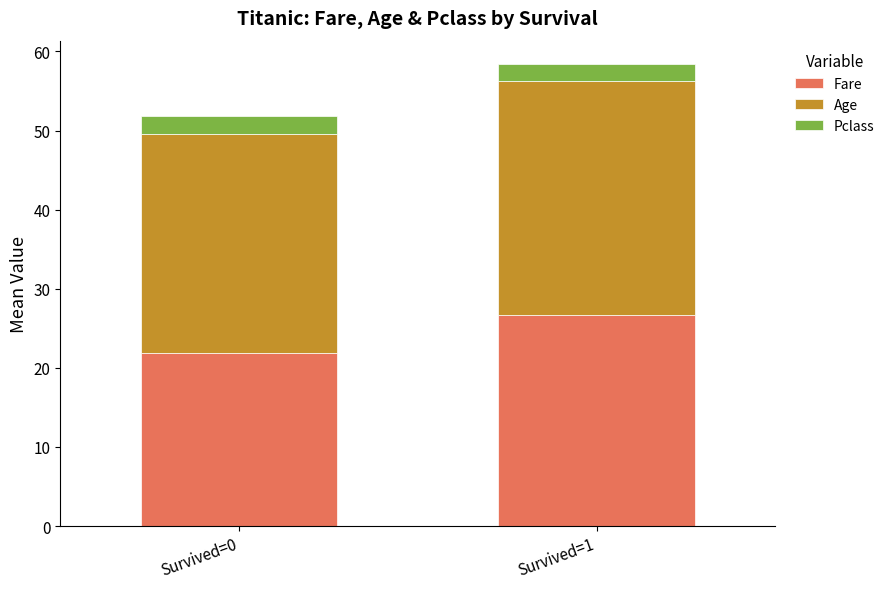

Reading left to right, what are the values for Fare?

21.8	26.7